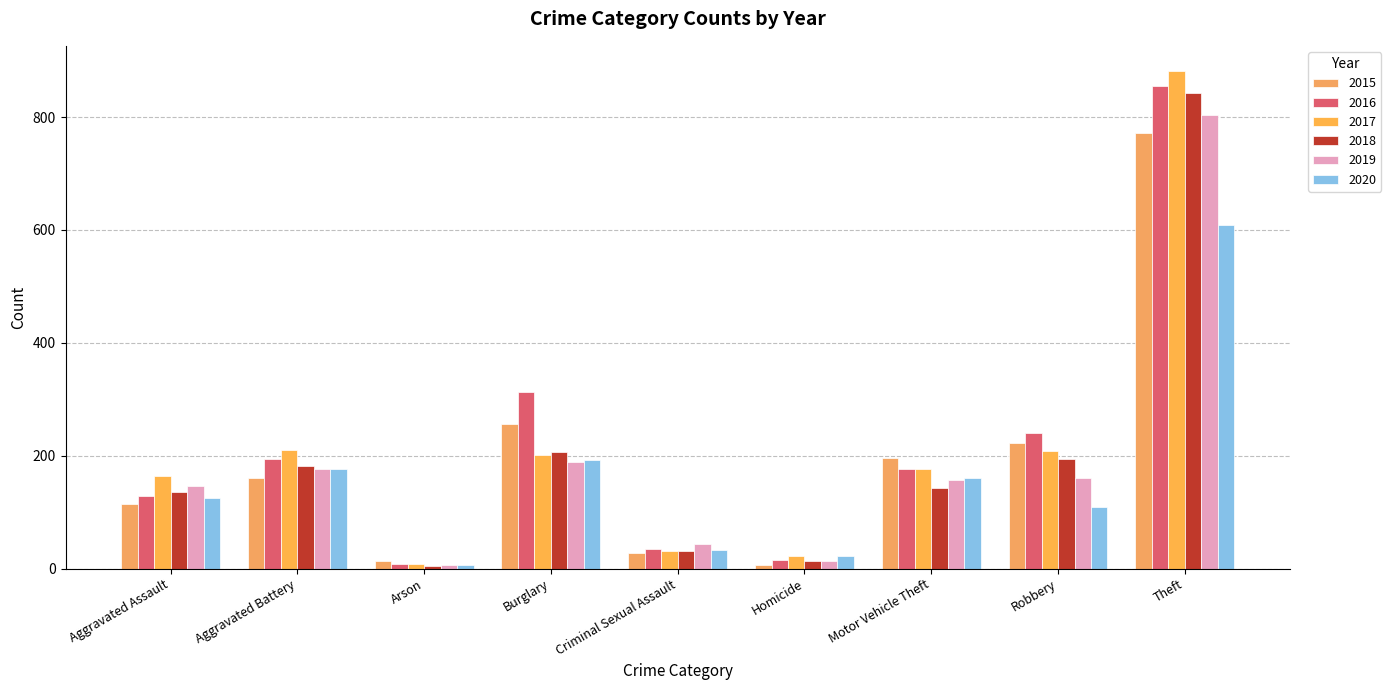

What is the difference between the maximum and minimum values in the 2020 series?

602